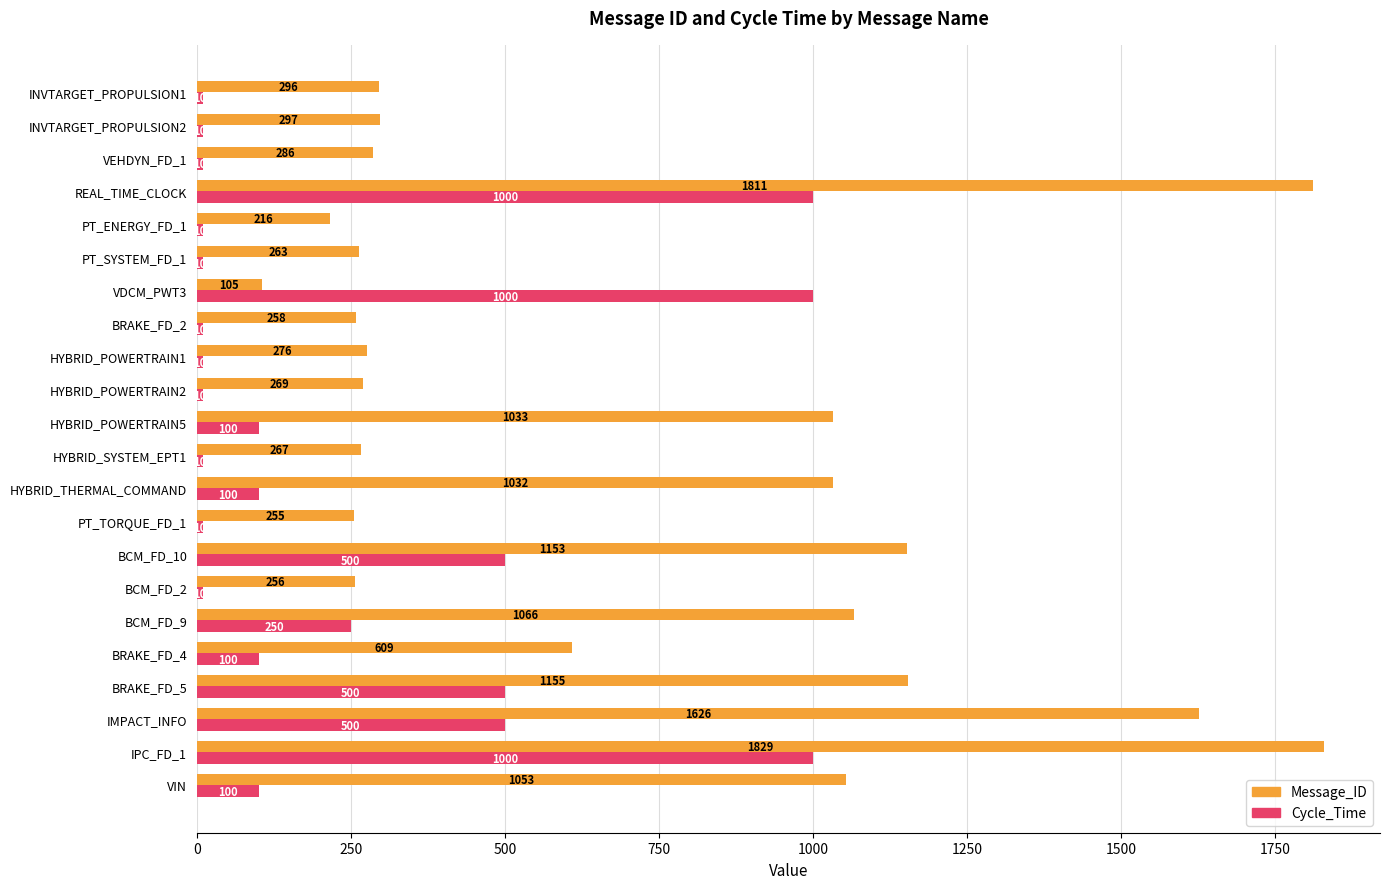

What is the sum of all Cycle_Time values?

5260